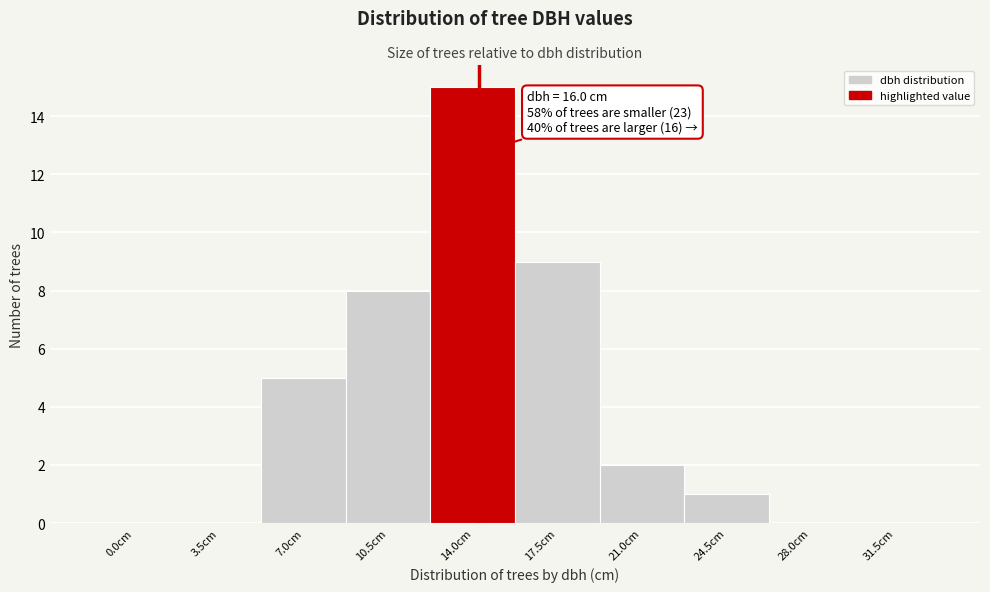

Reading left to right, list all the values displayed in this chart.

0.0cm=0	3.5cm=0	7.0cm=5	10.5cm=8	14.0cm=15	17.5cm=9	21.0cm=2	24.5cm=1	28.0cm=0	31.5cm=0